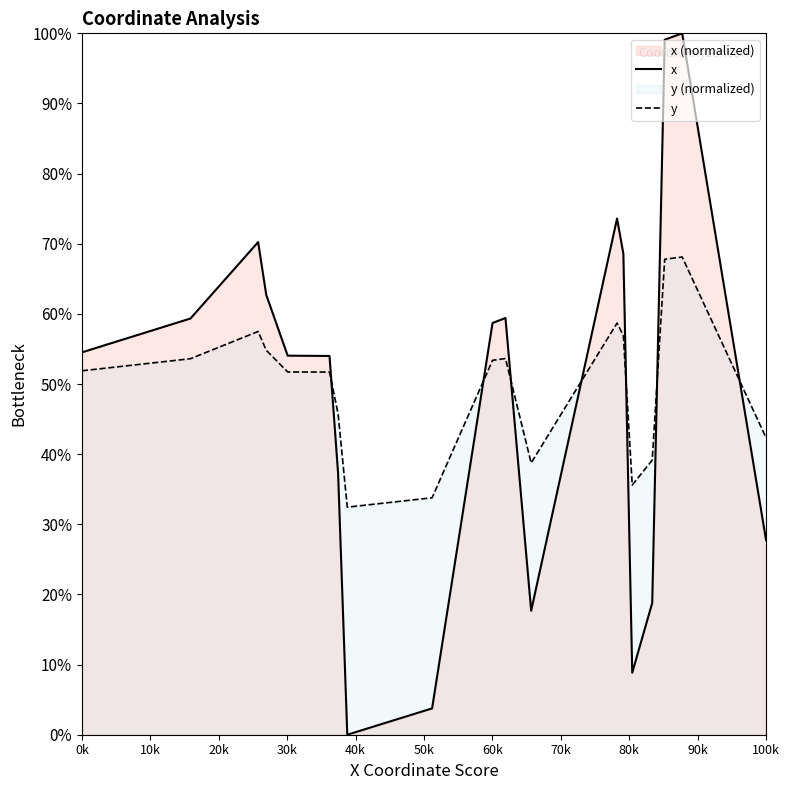

How many interior local valleys does the y series have?

3